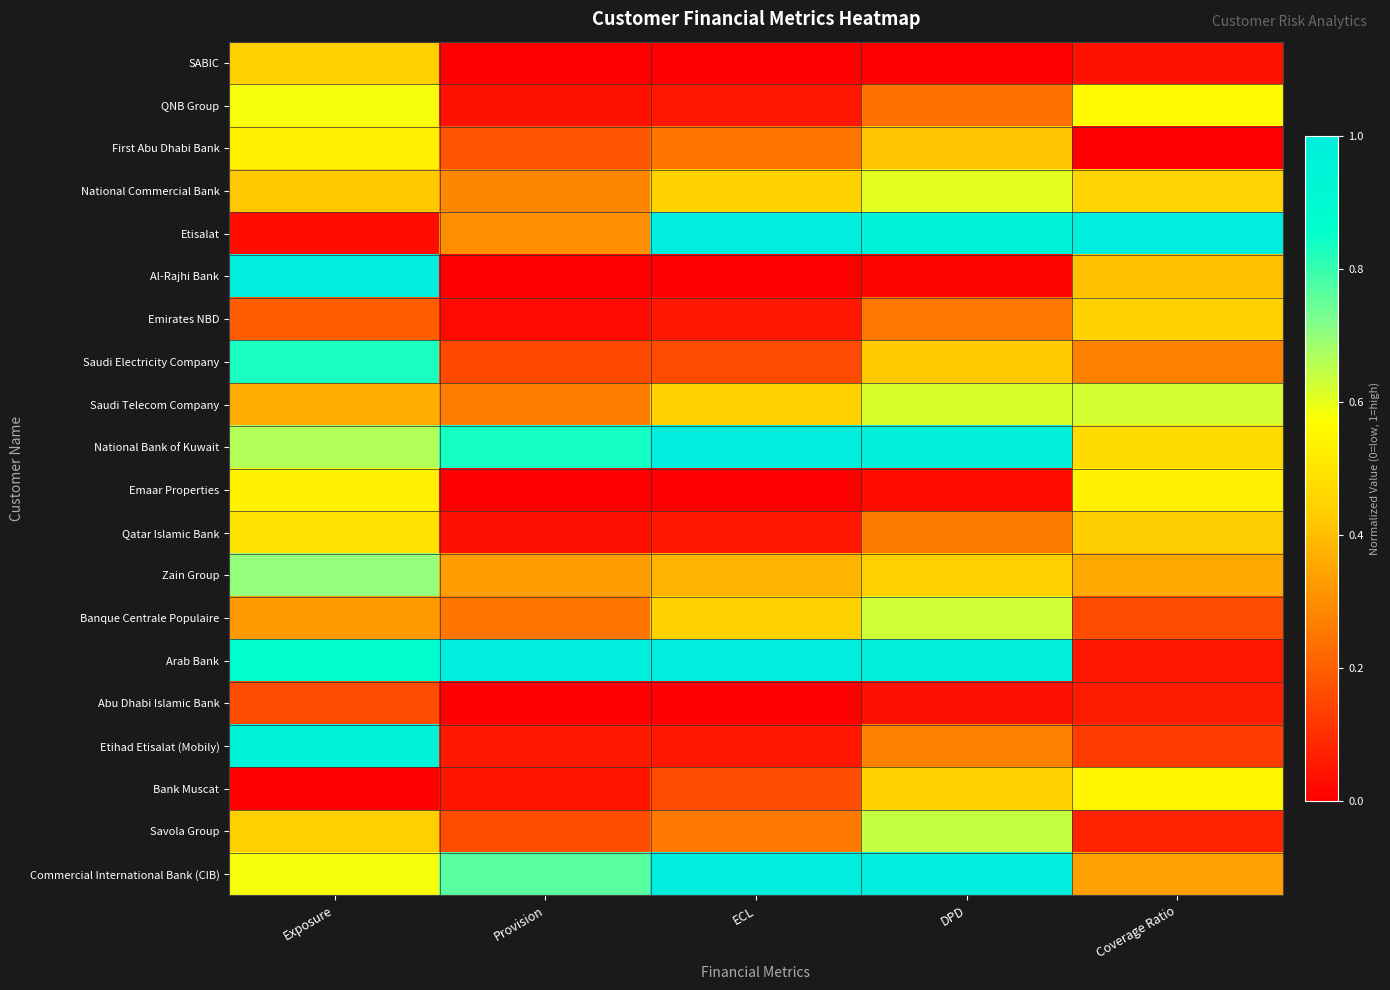

Which has a higher value, Provision or Exposure?

Exposure